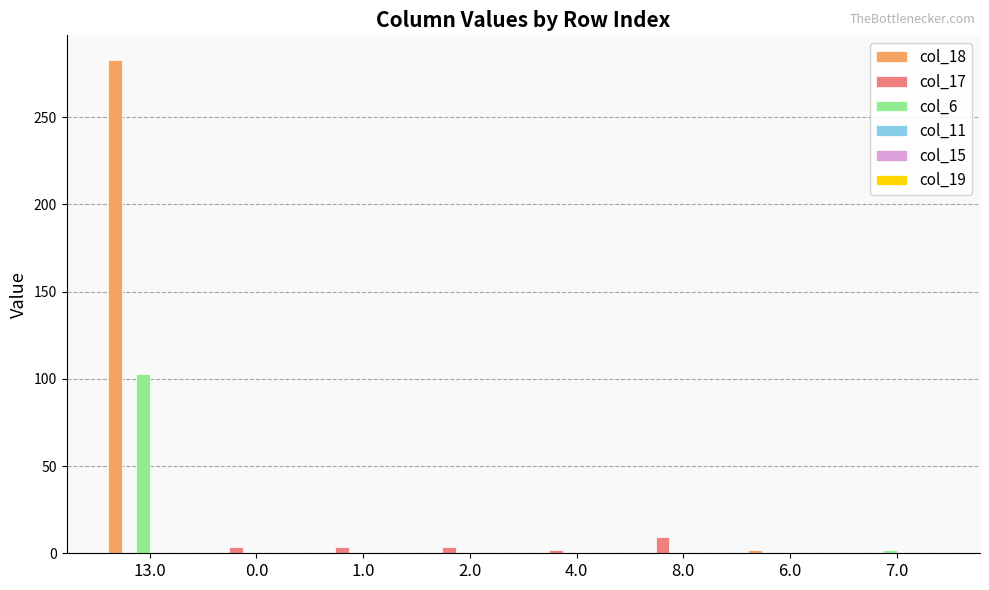

What is the sum of all col_6 values?

104.8